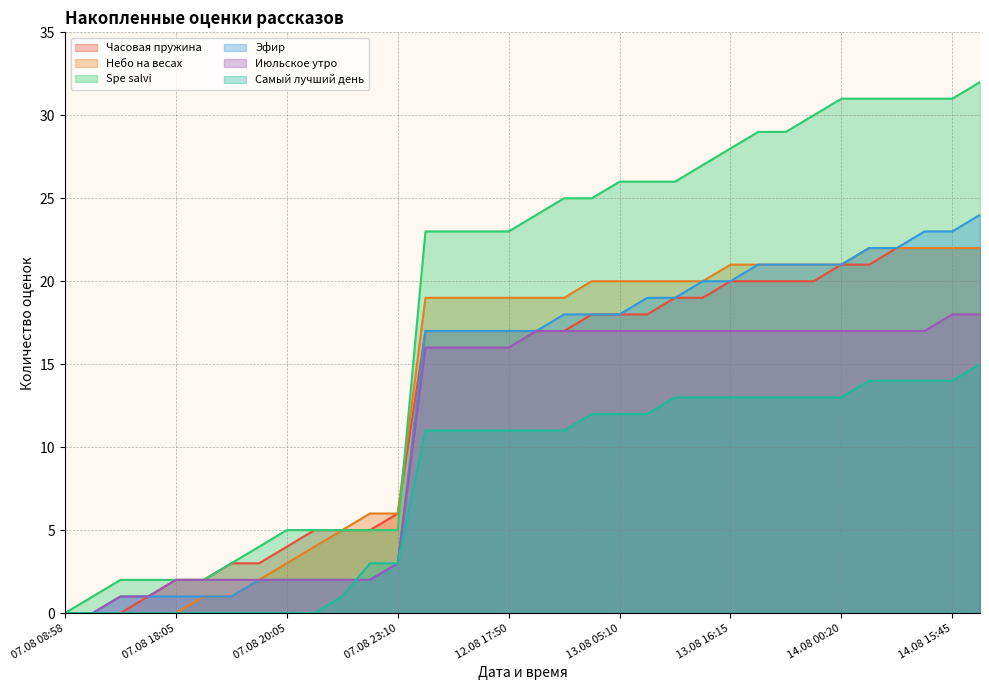

The Самый лучший день series shows 17 at 13.08 00:50. True or false?

False